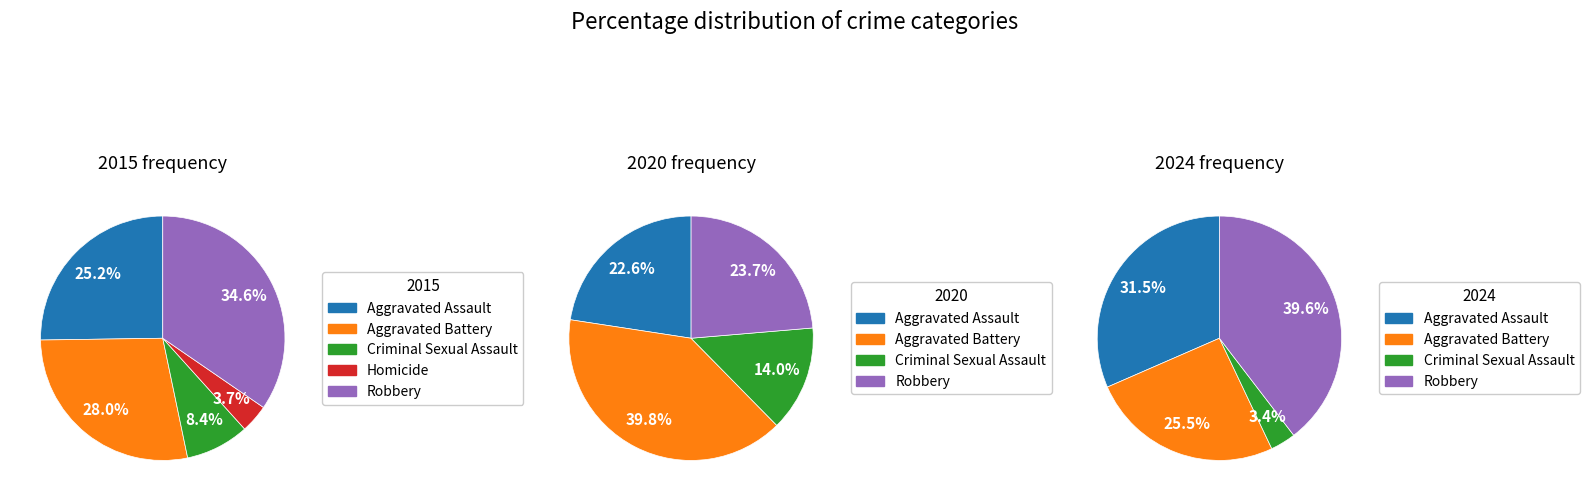

What is the largest slice in the pie chart?

Robbery